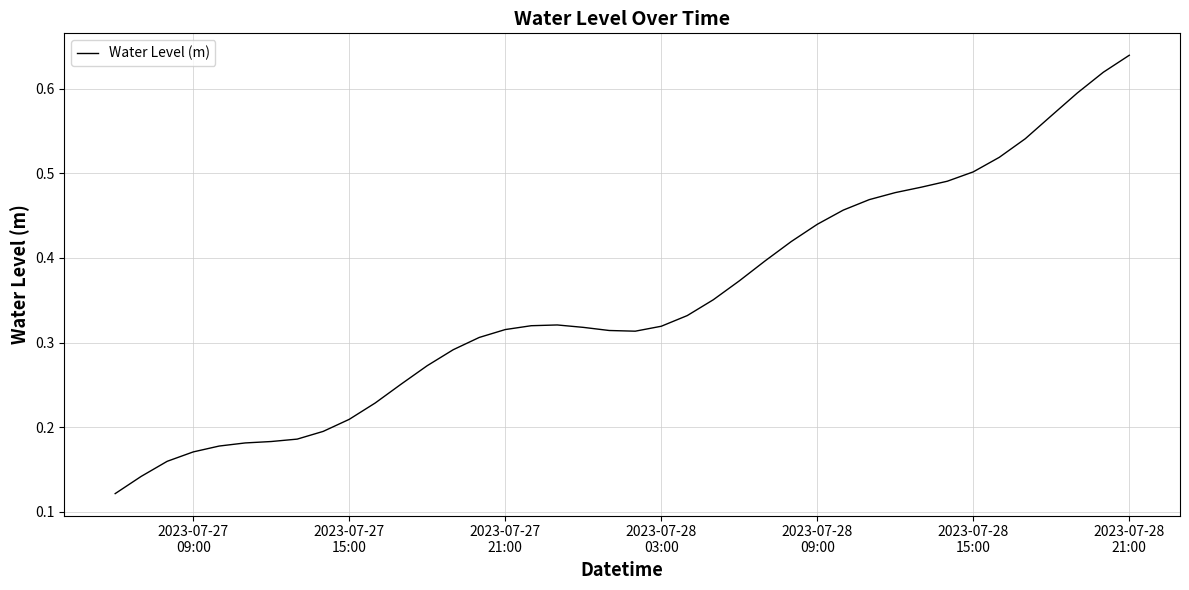

Reading left to right, what are all the values shown in this chart?

0.1	0.1	0.2	0.2	0.2	0.2	0.2	0.2	0.2	0.2	0.2	0.3	0.3	0.3	0.3	0.3	0.3	0.3	0.3	0.3	0.3	0.3	0.3	0.4	0.4	0.4	0.4	0.4	0.5	0.5	0.5	0.5	0.5	0.5	0.5	0.5	0.6	0.6	0.6	0.6